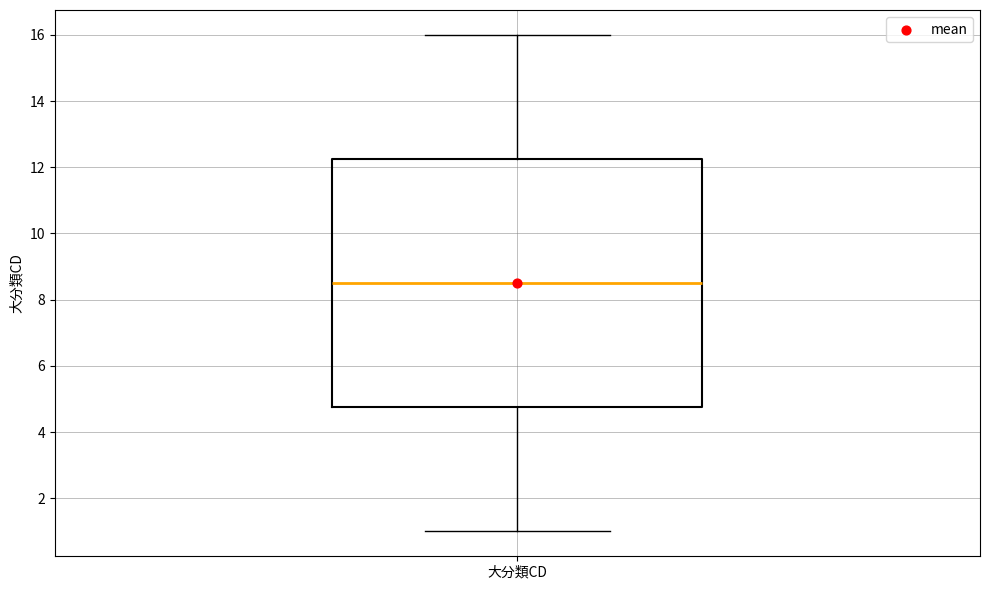

Read this box plot against the y-axis: the position of the median line, the range covered by the box, and the ends of both whiskers. The values are not printed on the chart, so give them approximately, as read against the axis.

median 8.6, box 4.8 to 12.2, whiskers 1.0 to 16.0